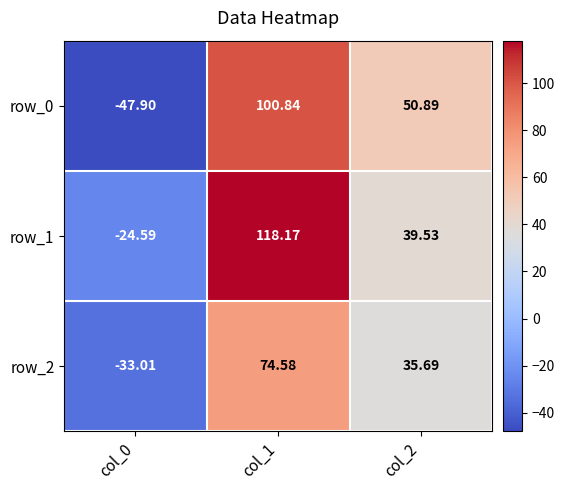

Is it true that row_0 equals -47.9 at col_0?

True